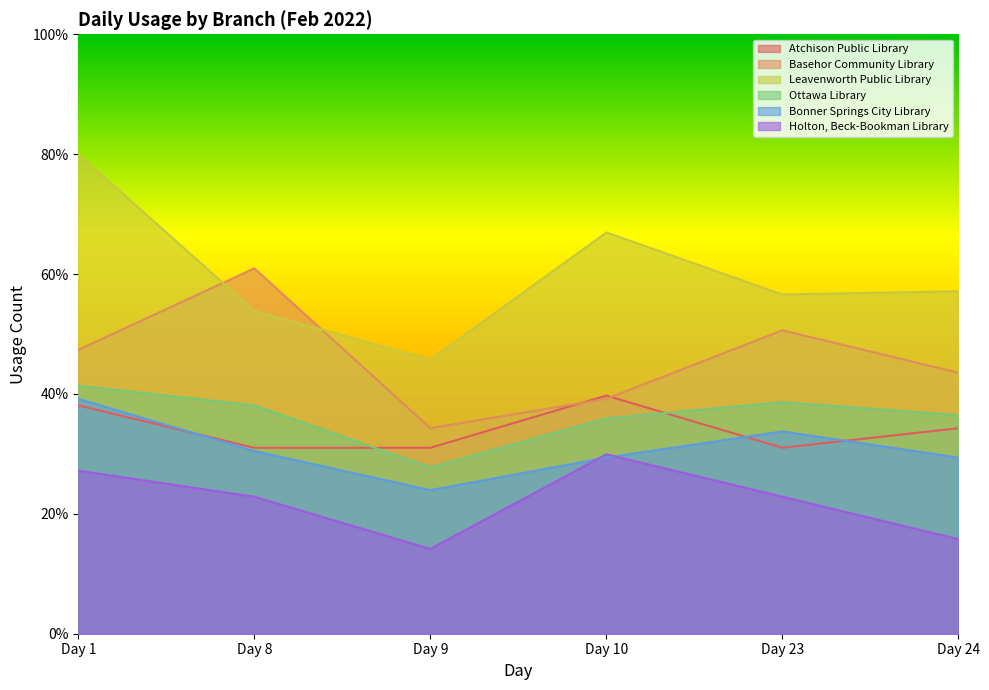

Is the value of Basehor Community Library at Day 9 greater than the value of Leavenworth Public Library at Day 8?

No